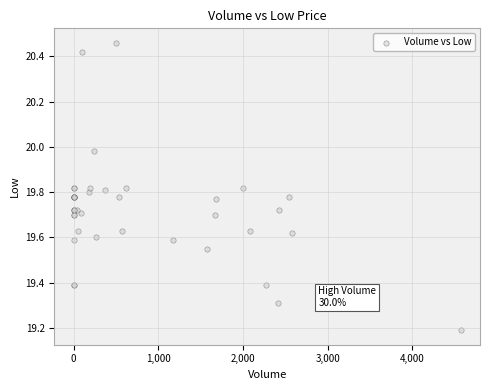

What Y value in the scatter plot is closest to 19?

19.2